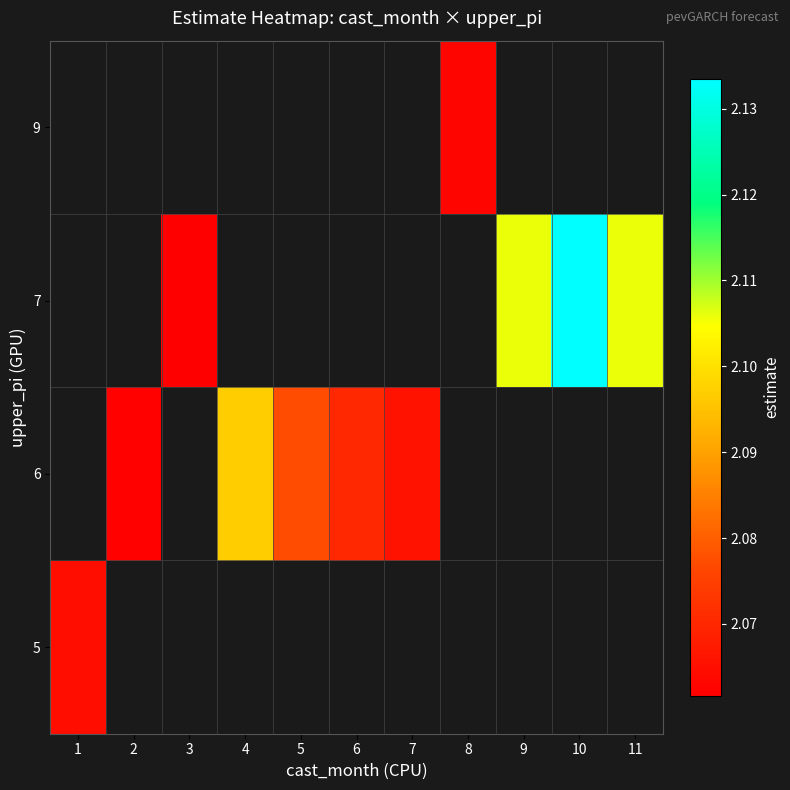

What is the smallest value displayed?

2.1